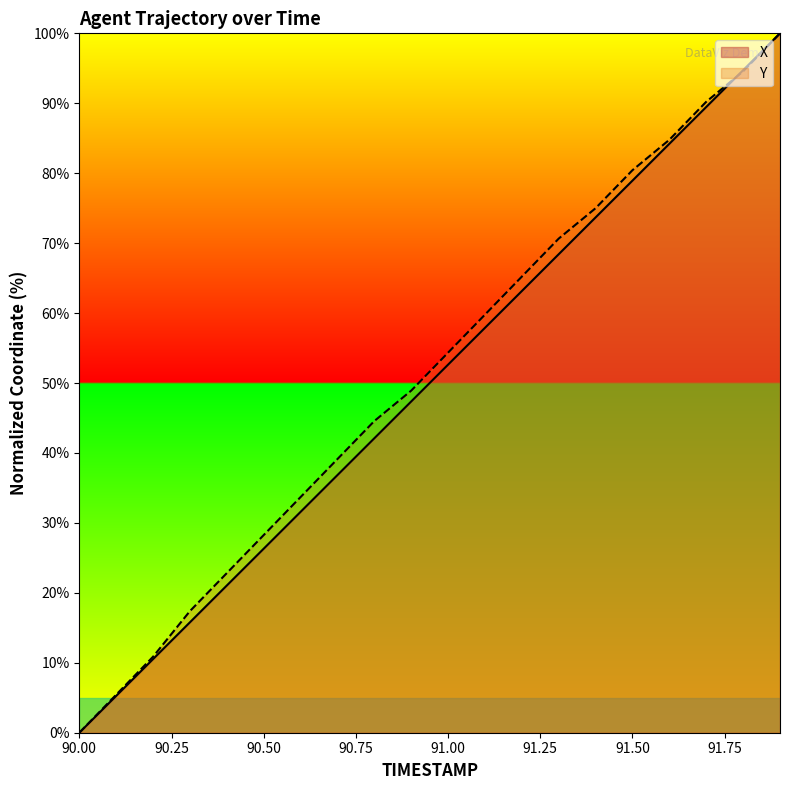

What is the value of the Y point at the 13th from the left?

65.2